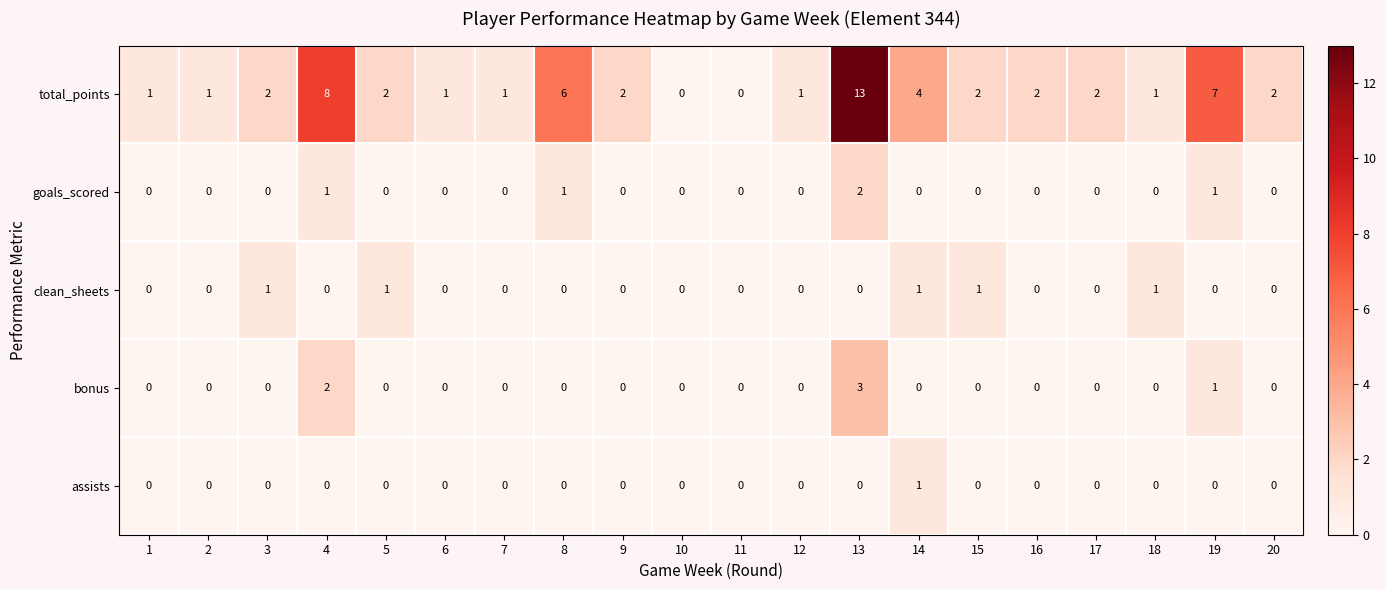

Which series changed the most between 9 and 13?

total_points